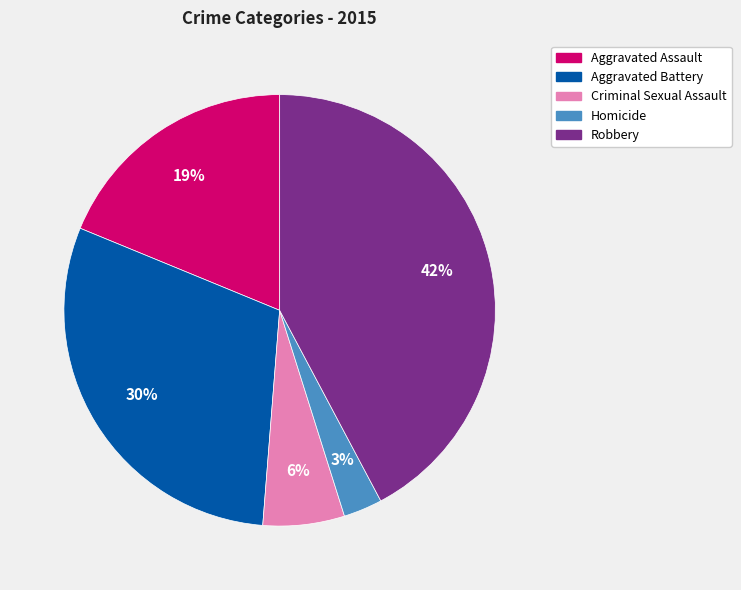

What is the smallest slice in the pie chart?

Homicide